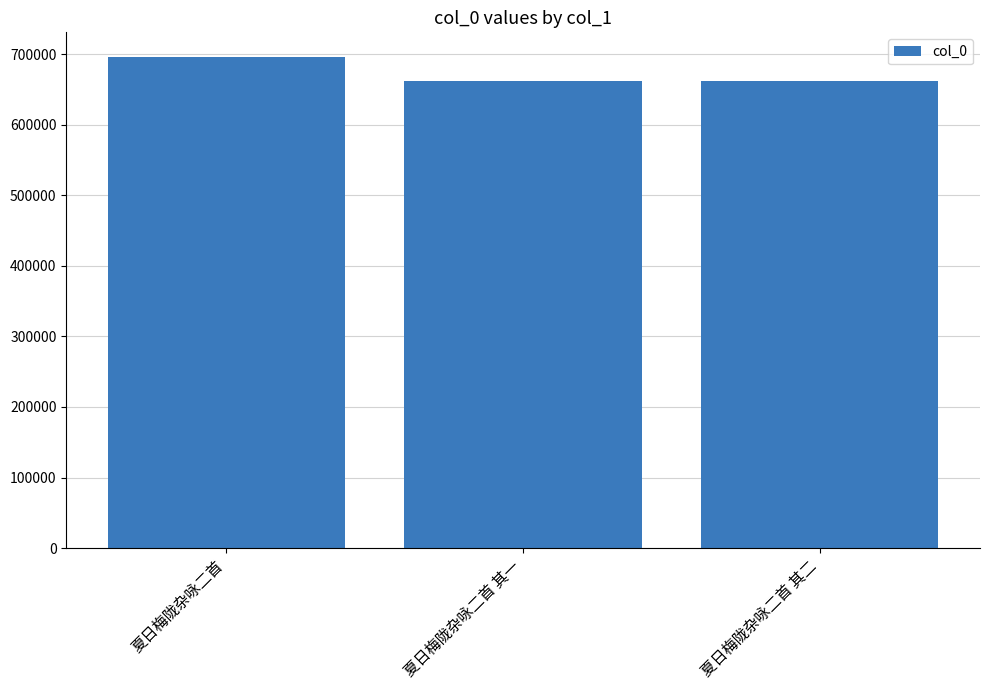

What is the difference between the second highest and minimum values?

1